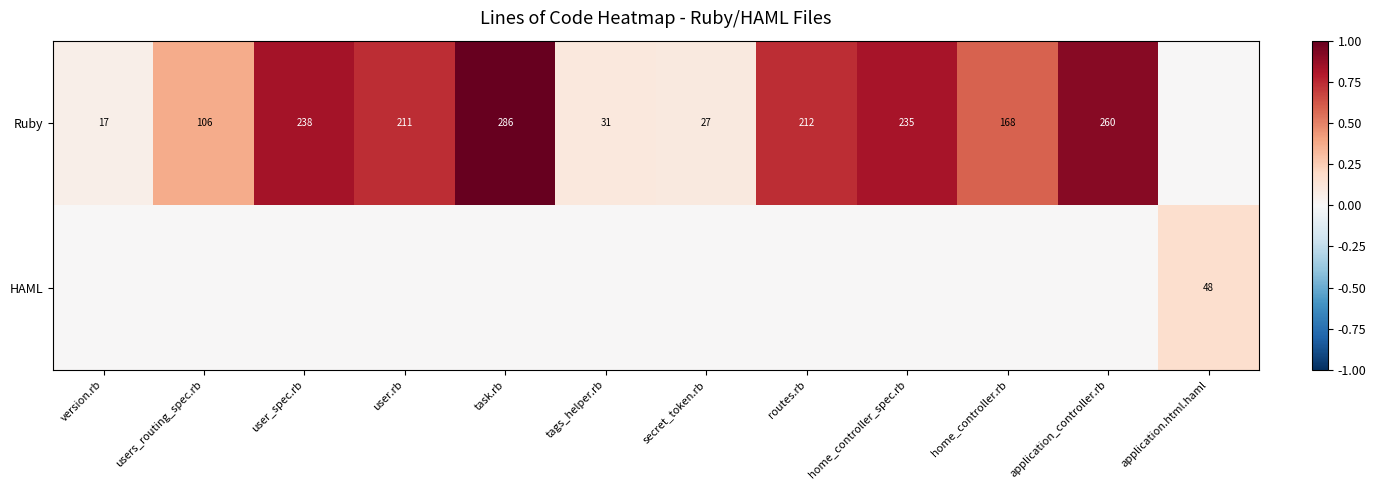

At how many categories does at least one series exceed 0?

12